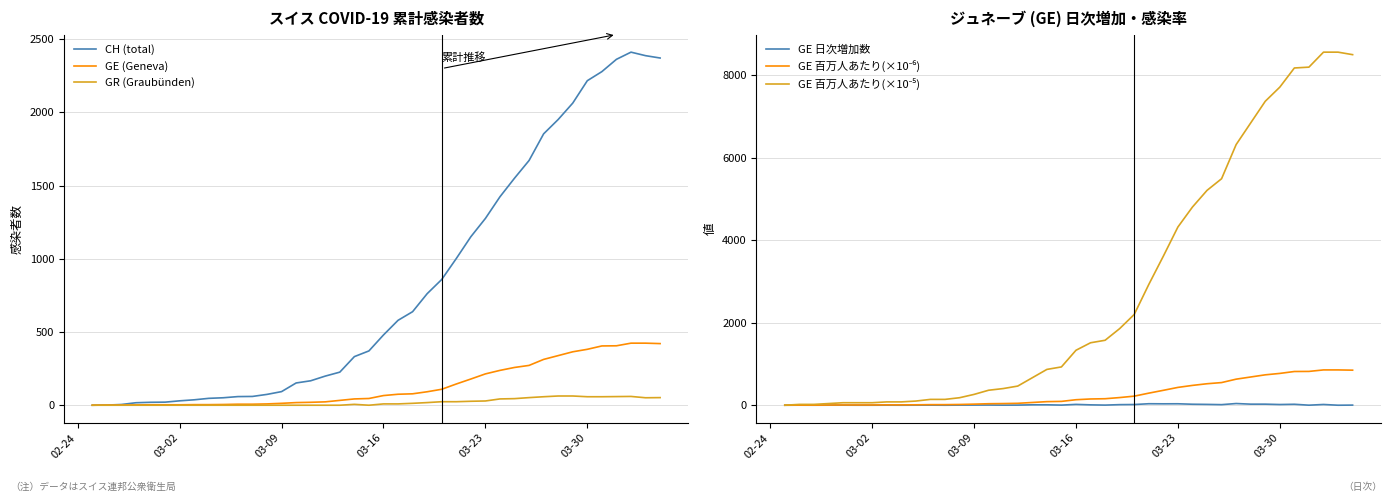

Reading left to right, extract all data points from this chart.

CH (total): 0.0	1.0	5.0	17.0	20.0	21.0	30.0	37.0	47.0	51.0	59.0	60.0	74.0	93.0	152.0	167.0	199.0	226.0	332.0	371.0	480.0	580.0	639.0	762.0	859.0	1002.0	1151.0	1276.0	1424.0	1551.0	1672.0	1854.0	1952.0	2064.0	2217.0	2279.0	2363.0	2412.0	2388.0	2372.0
GE (Geneva): 0.0	1.0	1.0	2.0	3.0	3.0	3.0	4.0	4.0	5.0	7.0	7.0	9.0	13.0	18.0	20.0	23.0	33.0	43.0	46.0	66.0	75.0	78.0	92.0	109.0	145.0	179.0	214.0	238.0	258.0	272.0	313.0	339.0	365.0	382.0	405.0	406.0	424.0	424.0	421.0
GR (Graubünden): 0.0	0.0	0.0	0.0	0.0	0.0	0.0	0.0	0.0	0.0	0.0	0.0	0.0	0.0	0.0	0.0	0.0	0.0	6.0	0.0	9.0	9.0	13.0	18.0	24.0	24.0	27.0	29.0	43.0	45.0	52.0	58.0	63.0	63.0	58.0	58.0	59.0	60.0	51.0	52.0
GE 日次増加数: 0.0	1.0	0.0	1.0	1.0	0.0	0.0	1.0	0.0	1.0	2.0	0.0	2.0	4.0	5.0	2.0	3.0	10.0	10.0	3.0	20.0	9.0	3.0	14.0	17.0	36.0	34.0	35.0	24.0	20.0	14.0	41.0	26.0	26.0	17.0	23.0	1.0	18.0	0.0	3.0
GE 百万人あたり(×10⁻⁶): 0.0	2.0	2.0	4.0	6.1	6.1	6.1	8.1	8.1	10.1	14.1	14.1	18.2	26.2	36.3	40.4	46.4	66.6	86.8	92.9	133.3	151.4	157.5	185.8	220.1	292.8	361.4	432.1	480.6	521.0	549.2	632.0	684.5	737.0	771.3	817.8	819.8	856.1	856.1	850.1
GE 百万人あたり(×10⁻⁵): 0.0	20.2	20.2	40.4	60.6	60.6	60.6	80.8	80.8	101.0	141.3	141.3	181.7	262.5	363.5	403.8	464.4	666.3	868.3	928.8	1332.7	1514.4	1575.0	1857.7	2200.9	2927.8	3614.3	4321.1	4805.7	5209.5	5492.2	6320.1	6845.0	7370.0	7713.3	8177.7	8197.9	8561.3	8561.3	8500.8